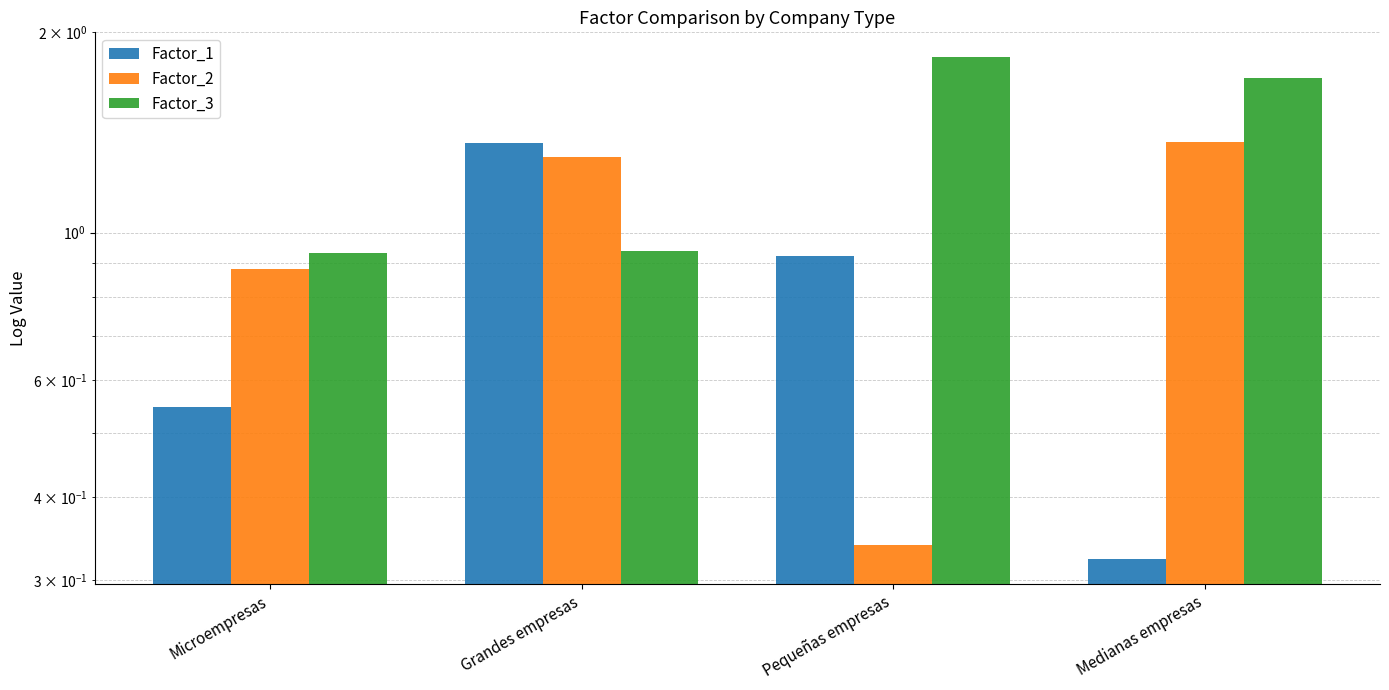

Between Grandes empresas and Medianas empresas, which series saw the biggest shift?

Factor_1